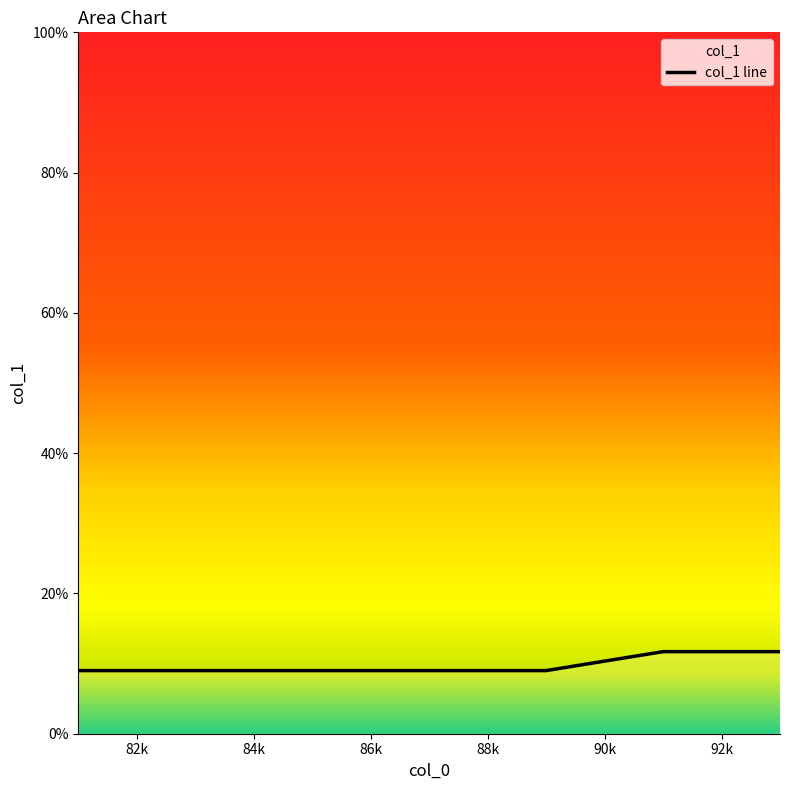

Count the number of values greater than 9.

3